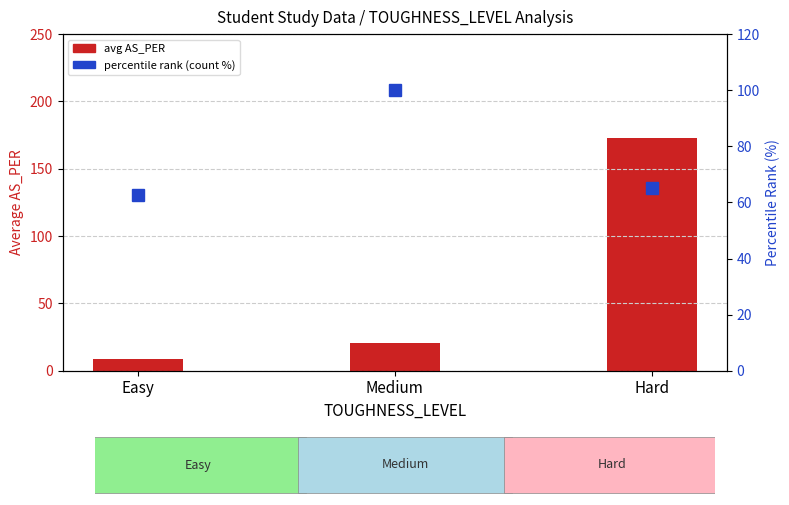

At which category is the sum across all series the highest?

Hard